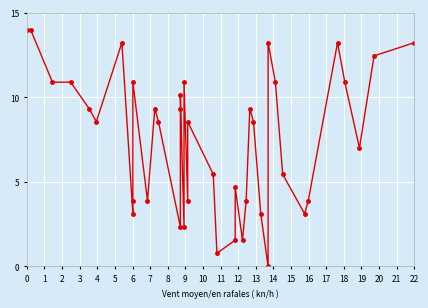

What is the maximum value shown in the chart?

14.0